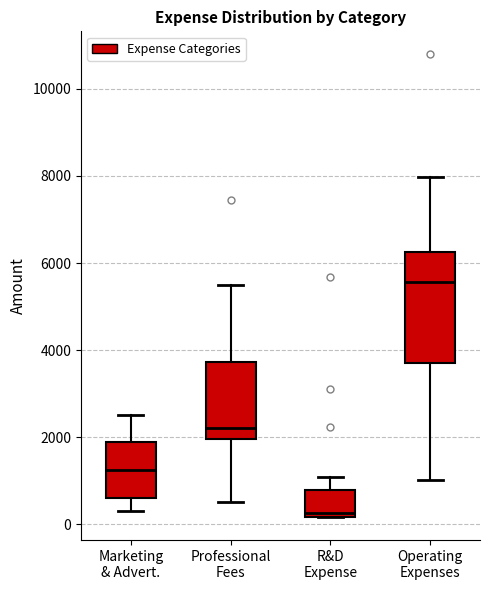

Where is the upper edge of the box for R&D Expense on the y-axis? The values are not printed on the chart, so give them approximately, as read against the axis.

800